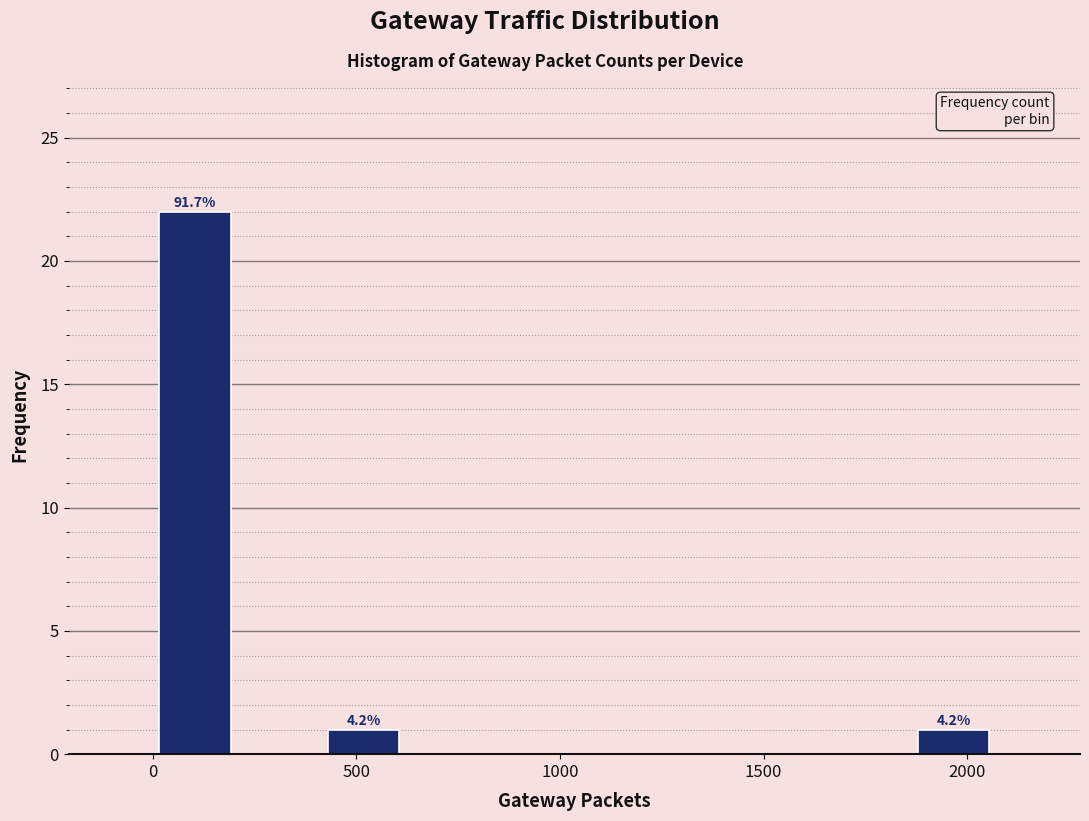

Which range on the x-axis has the tallest bar?

0 to 200